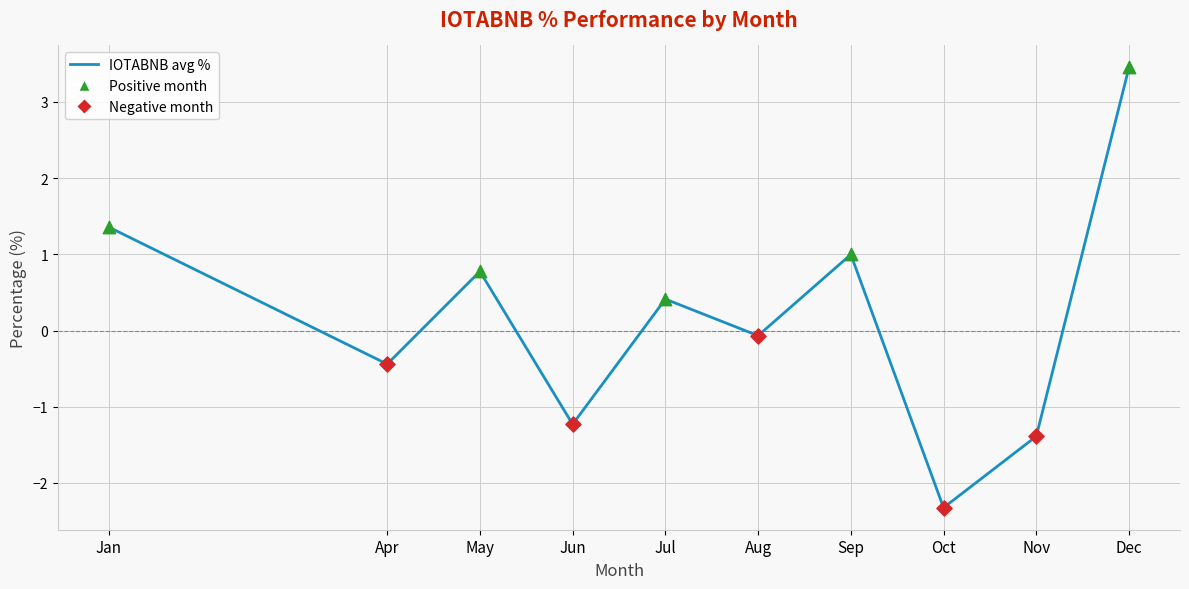

What is the change in value from Apr to May?

+1.2